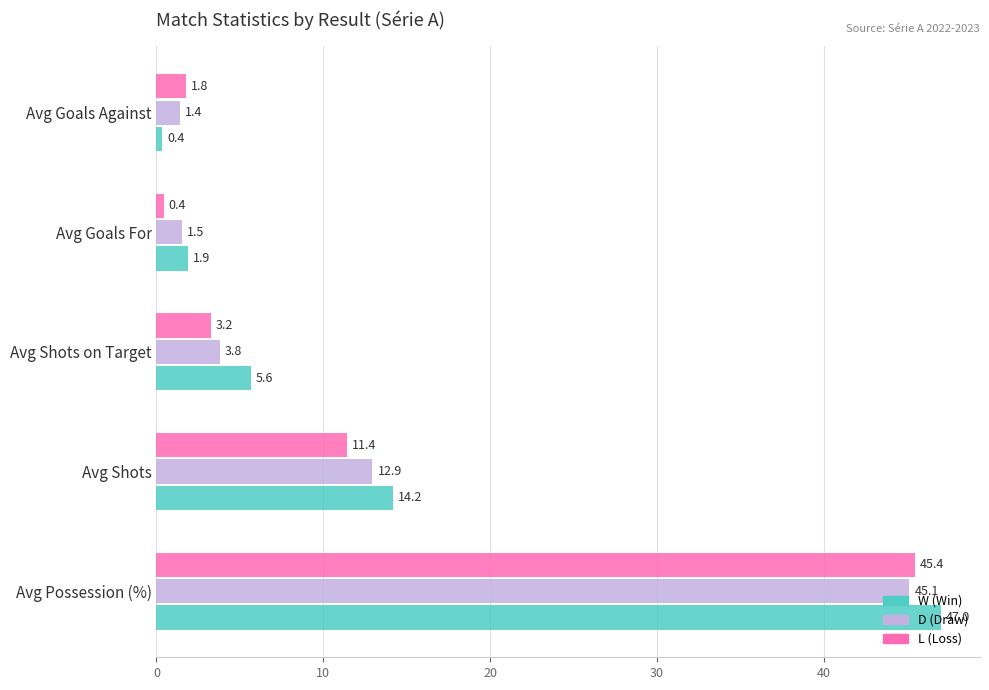

What is the minimum value shown in the chart?

0.4